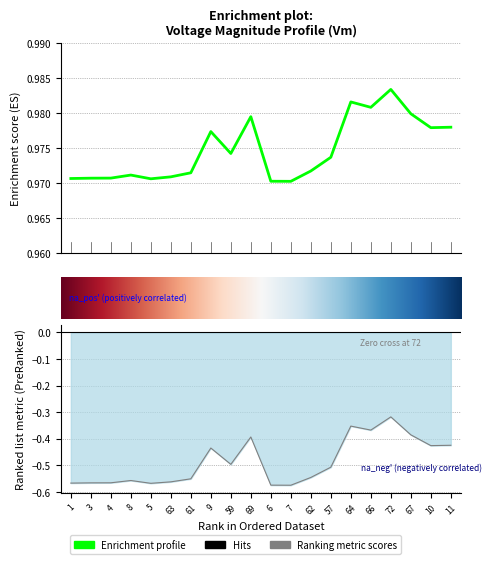

How many interior local valleys does the Va series have?

5